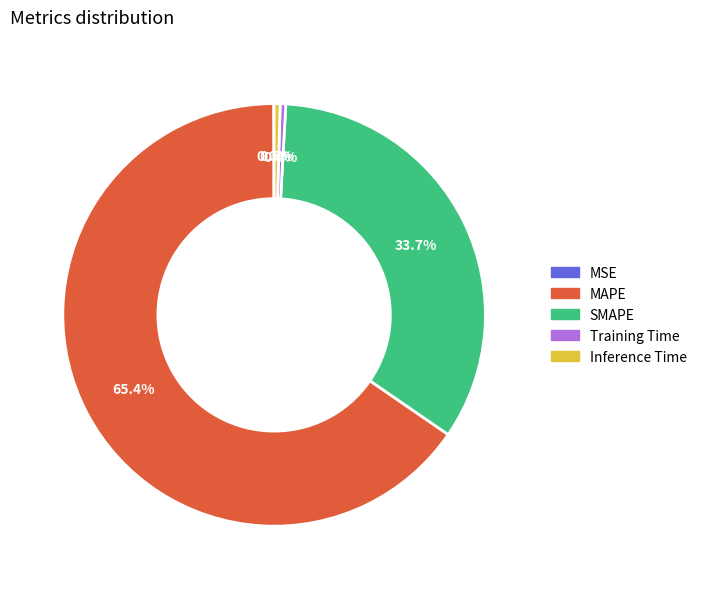

Which slice is the largest?

MAPE